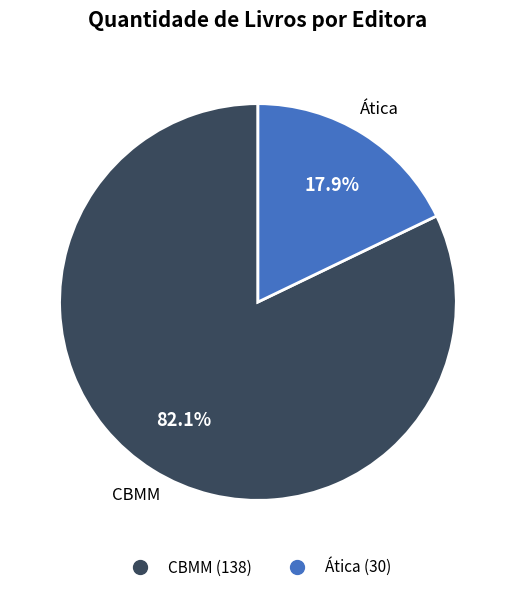

True or false: Ática accounts for 18% of the total.

True